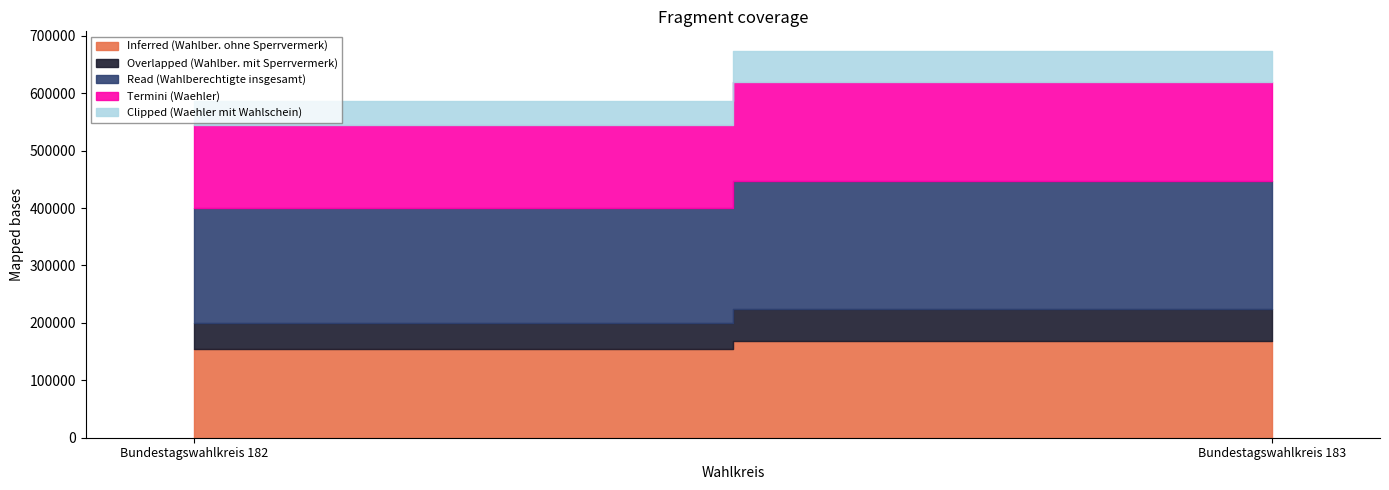

What is the average value of the Inferred (Wahlber. ohne Sperrvermerk) series?

161226